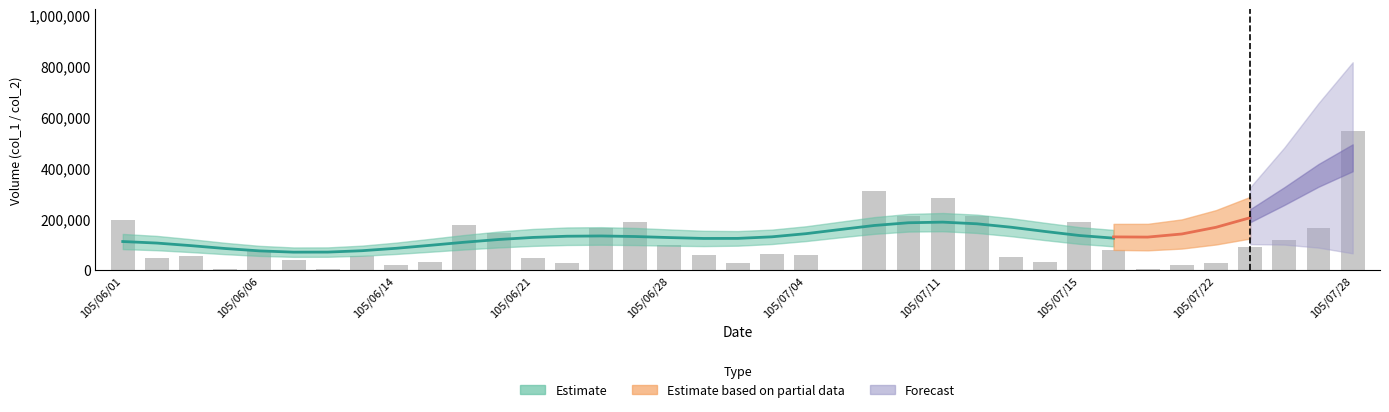

Are the bars grouped side by side (vs. stacked)?

Yes